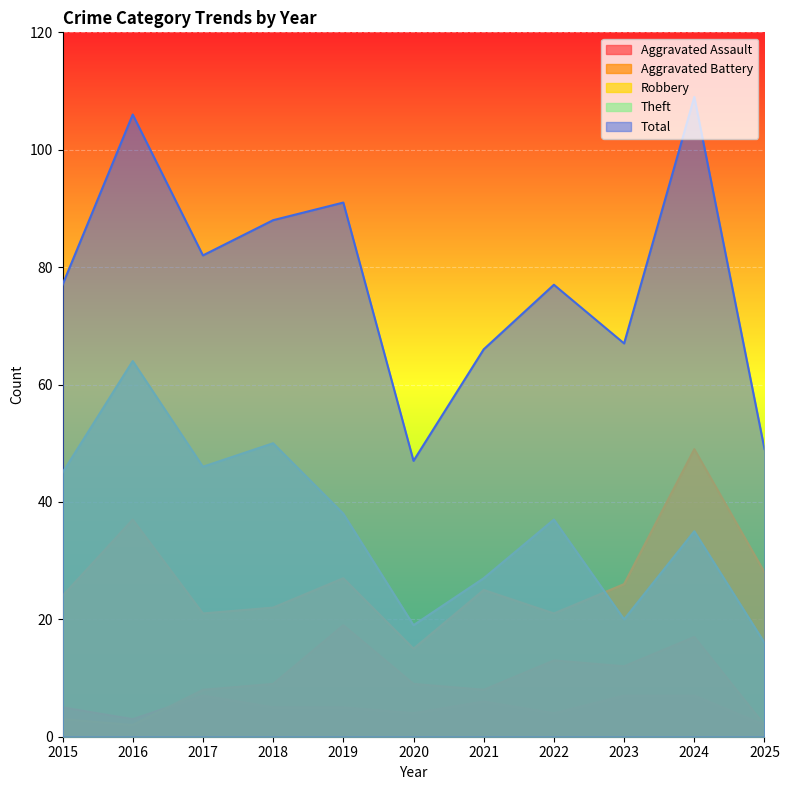

Which series has the widest spread of values?

Total